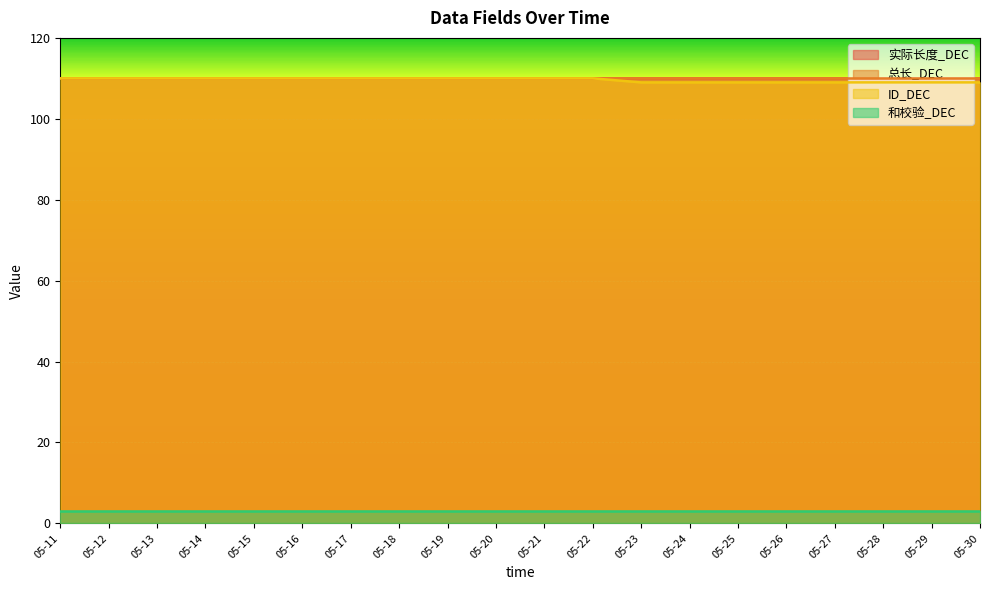

What is the value of the 实际长度_DEC point at the 3rd from the left?

110